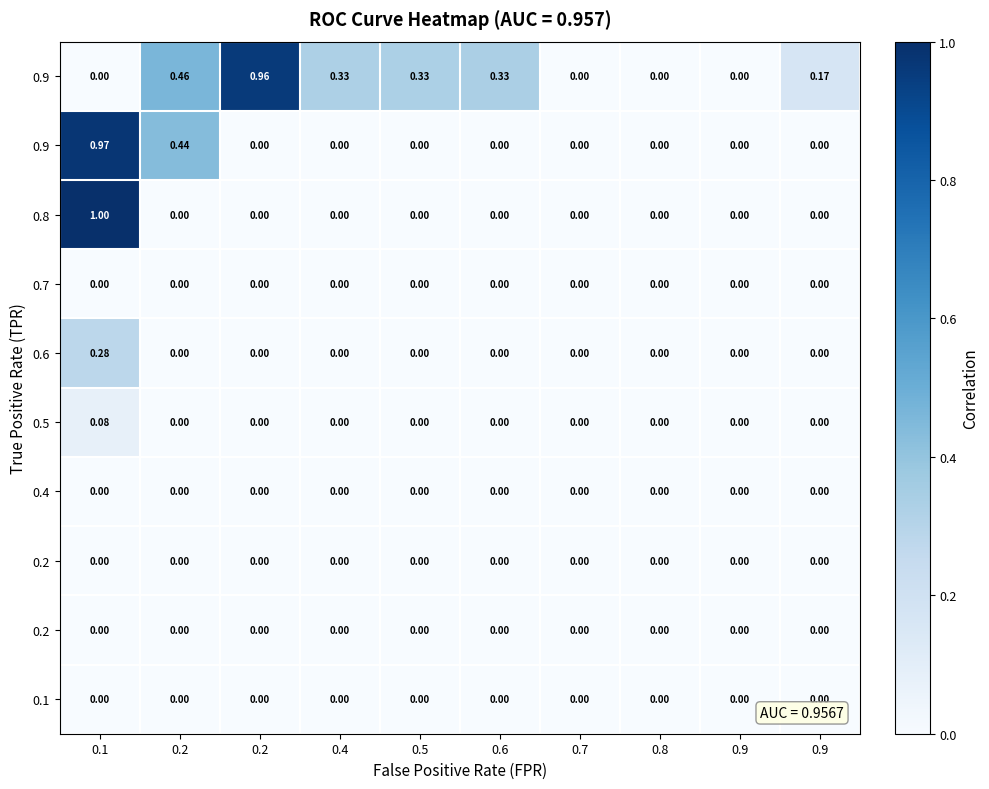

At how many categories does at least one series exceed 0?

7